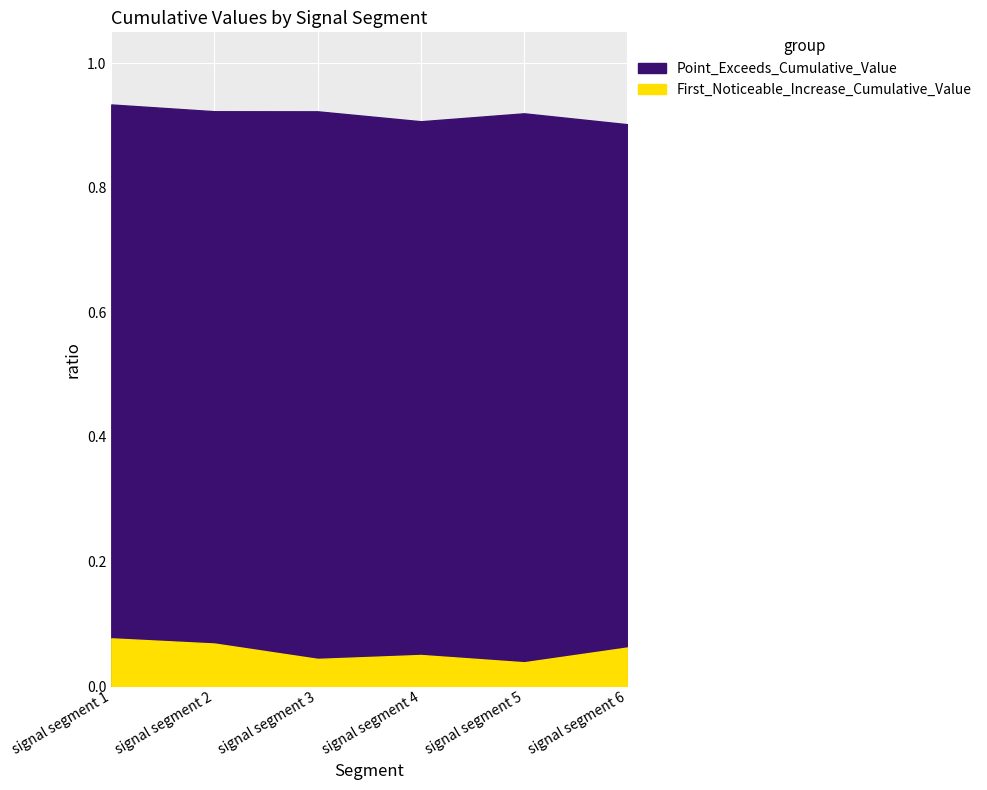

True or false: First_Noticeable_Increase_Cumulative_Value has a value of 0.0 at signal segment 1.

False